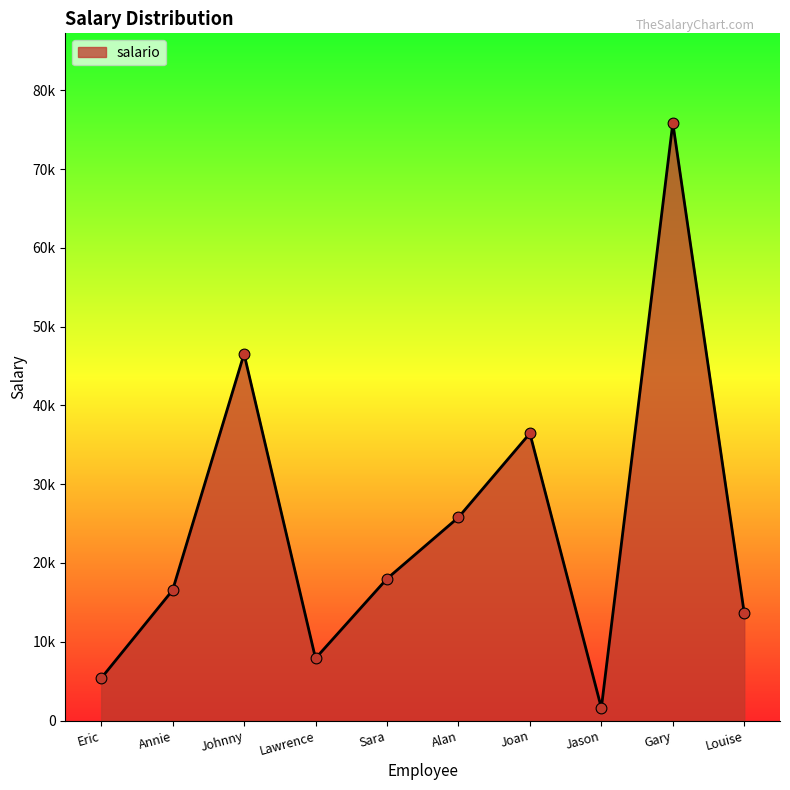

Approximately how many times larger is the value at Joan compared to Lawrence?

4.6